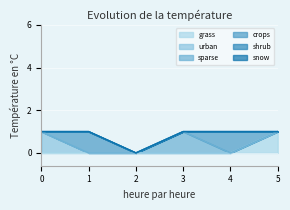

Does the chart display data point markers on the line(s)?

No